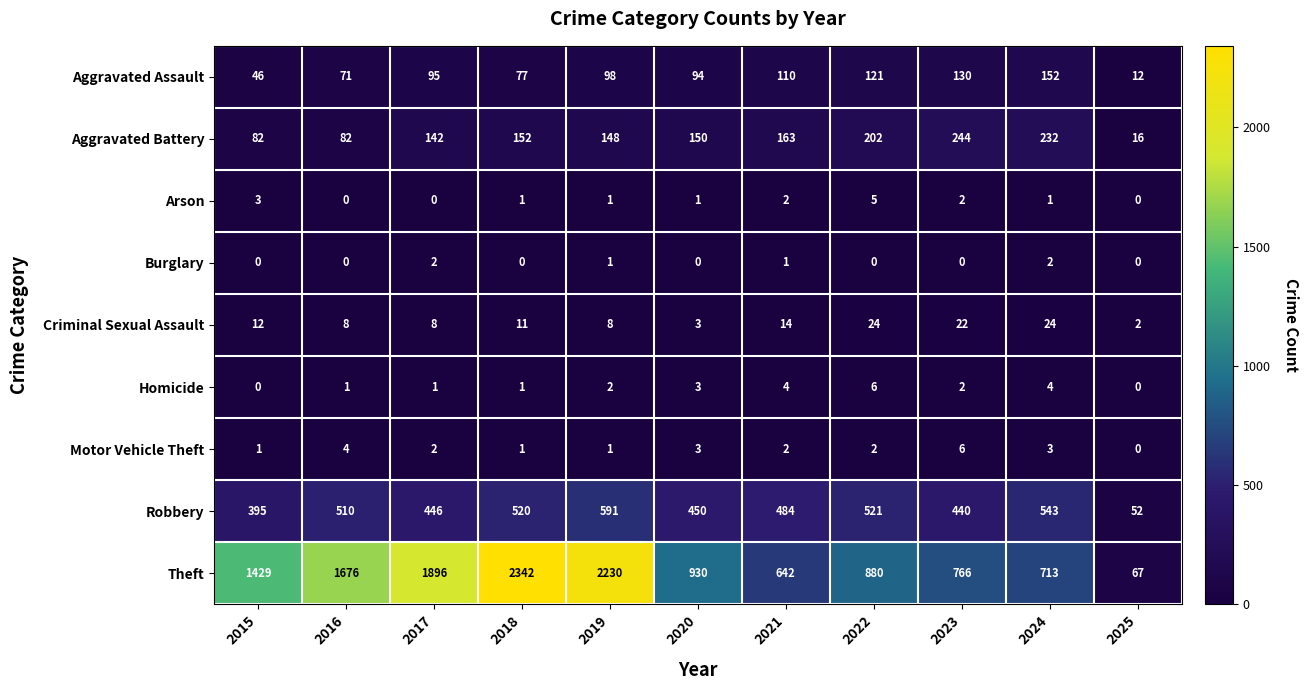

Which series has the widest spread of values?

Theft